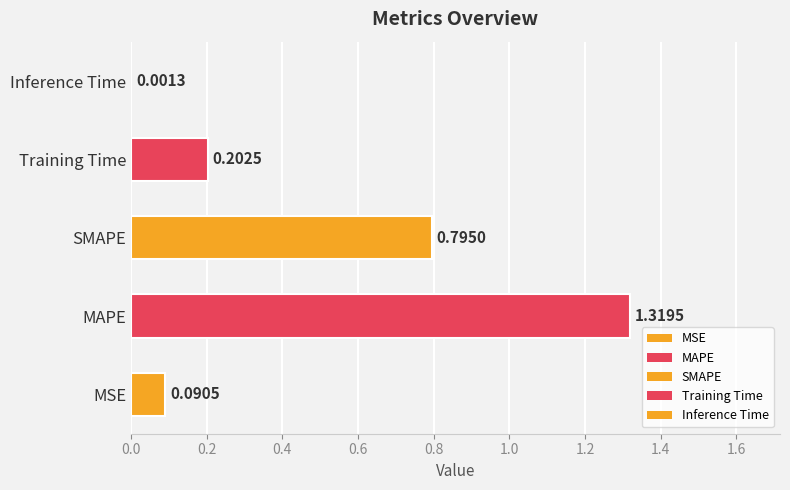

At which category does the chart reach its minimum across all series?

Inference Time